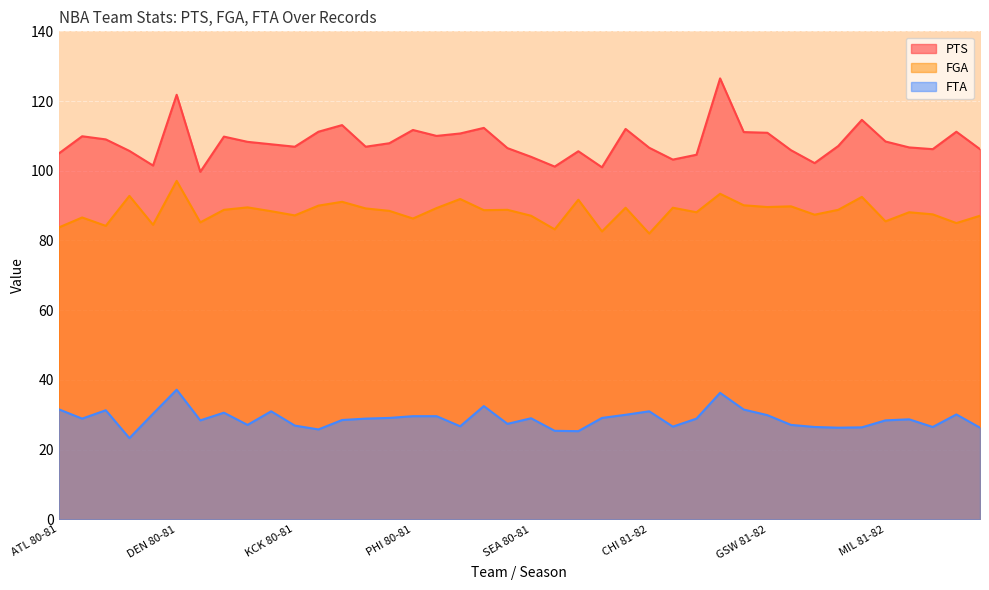

Which series has the largest range (max minus min)?

PTS